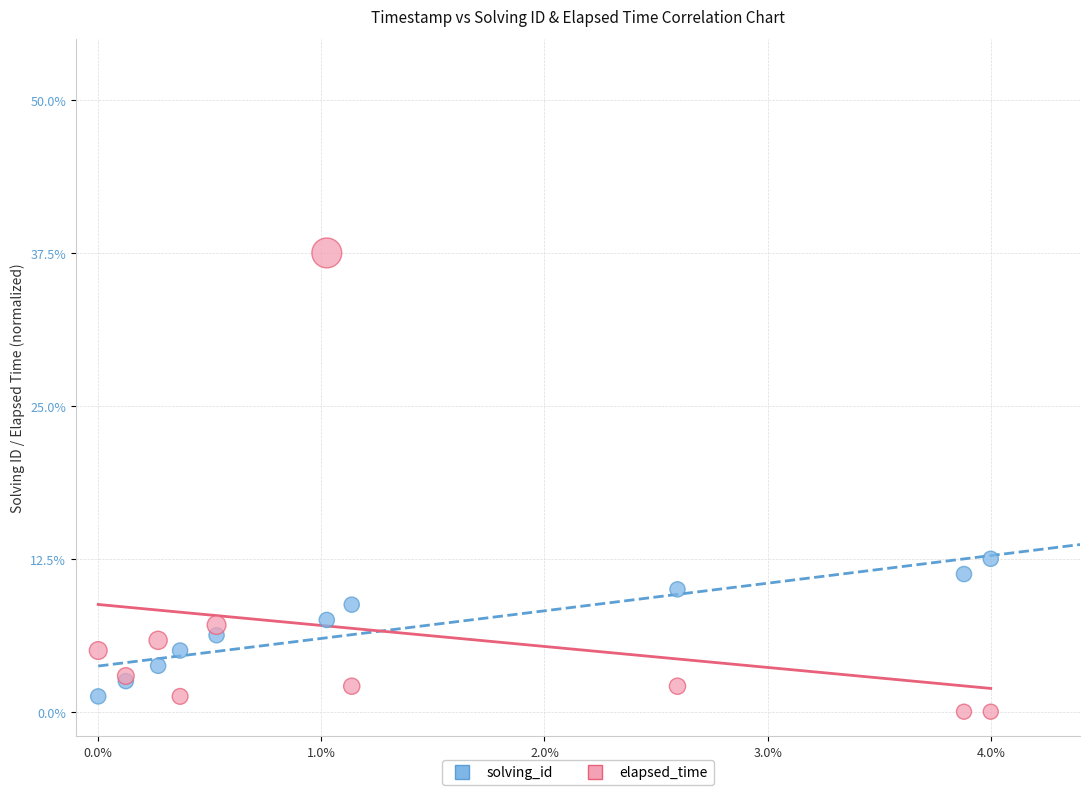

Which series contains the highest Y value?

elapsed_time